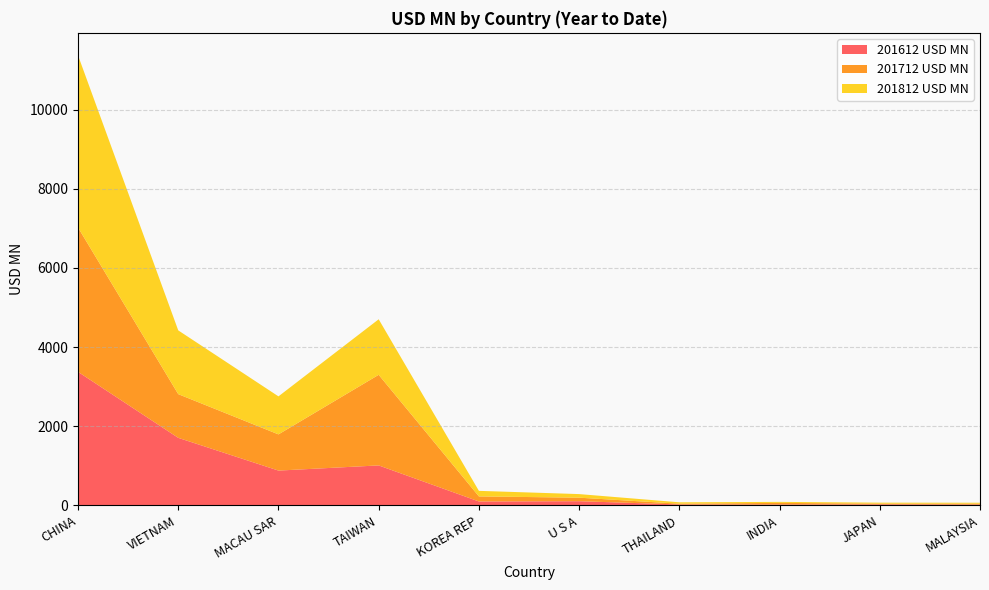

Reading right to left, transcribe all the data shown in this chart.

201612 USD MN: 22.1	26.3	22.6	24.0	105.9	99.4	1010.2	879.7	1706.8	3374.5
201712 USD MN: 21.9	17.7	41.3	19.0	89.2	127.9	2288.9	914.5	1103.9	3645.3
201812 USD MN: 23.3	25.3	25.1	35.5	90.6	140.3	1403.1	960.5	1611.1	4350.2